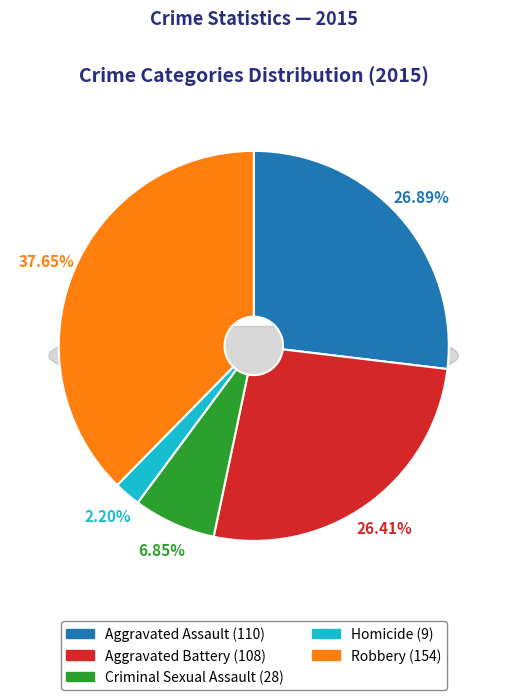

What is the largest slice in the pie chart?

Robbery